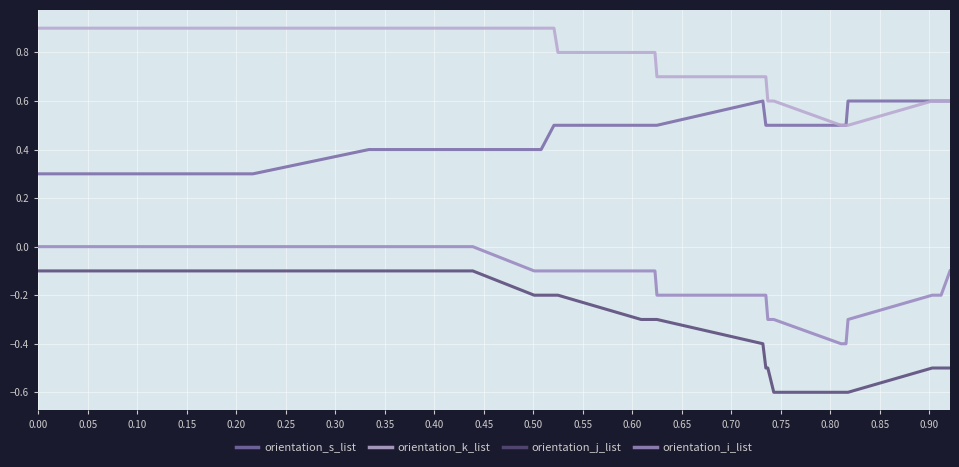

Which series has the widest spread of values?

orientation_j_list